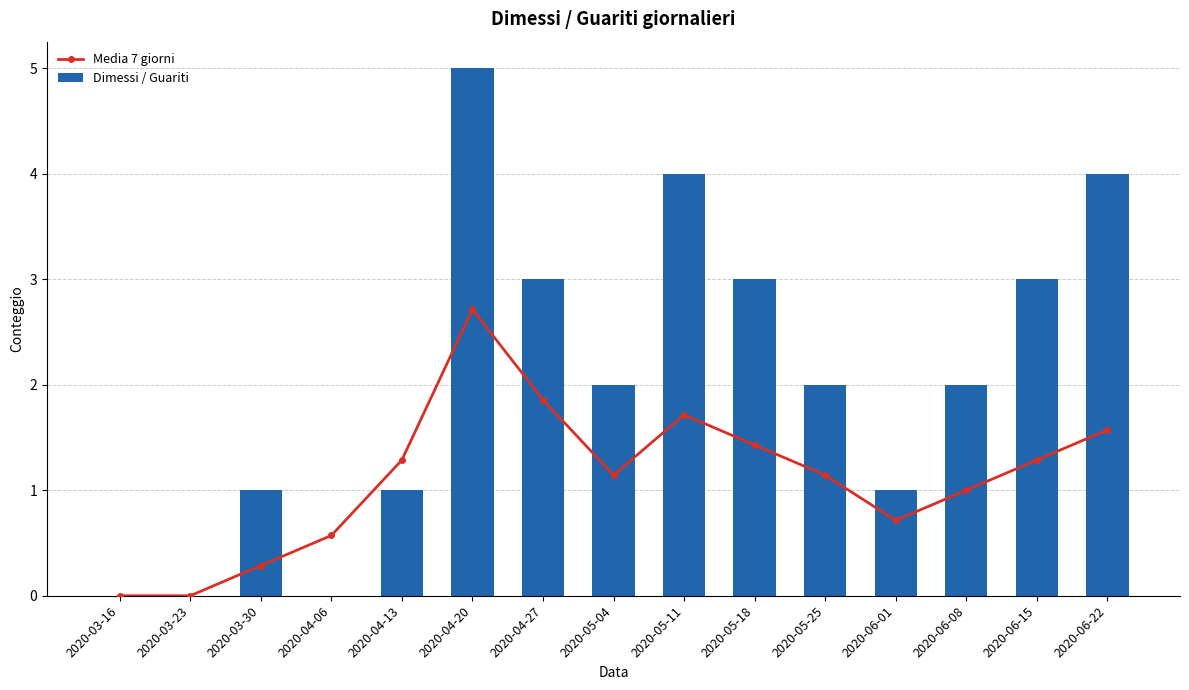

Does the chart contain stacked bars?

No